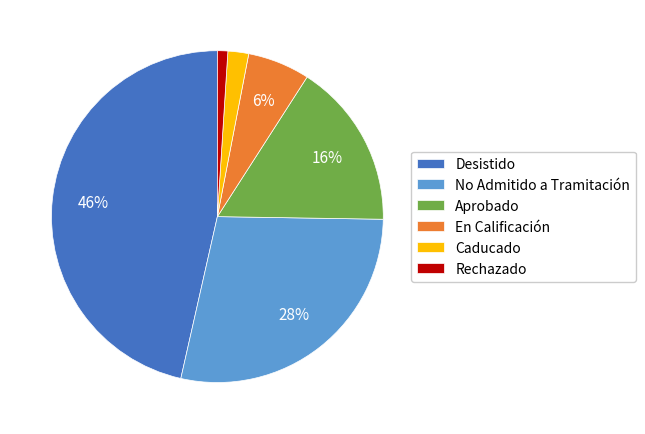

Is it true that En Calificación is 1% of the pie?

False